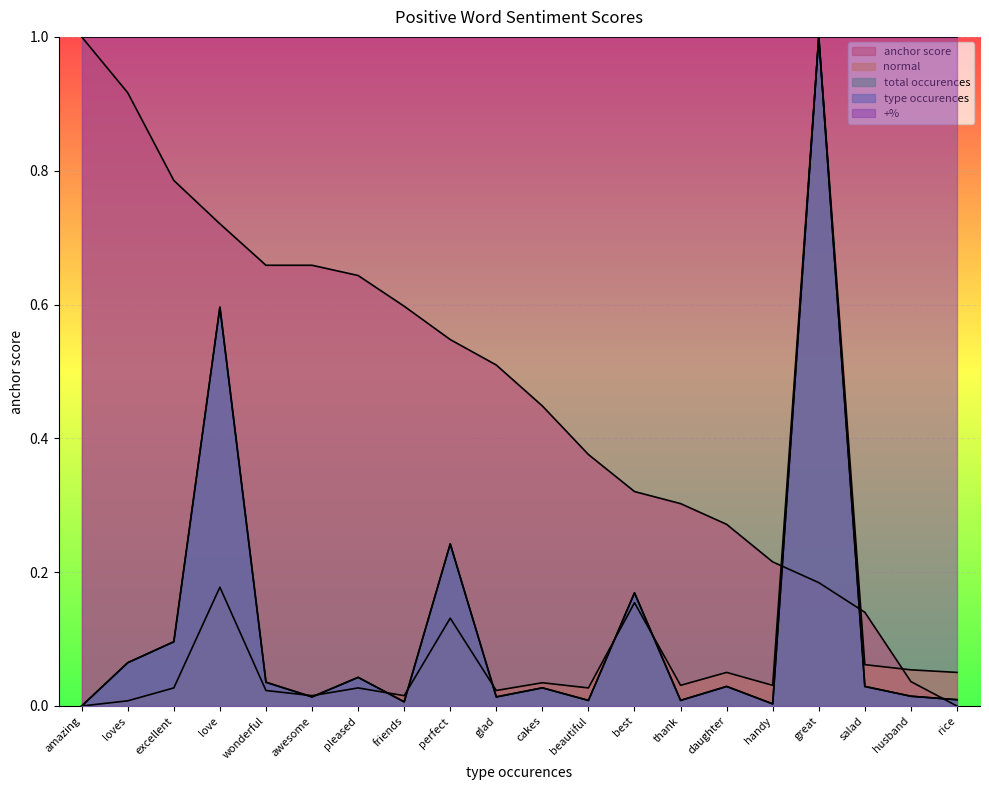

Reading right to left, what are all the values shown in this chart?

anchor score: 0.0	0.0	0.1	0.2	0.2	0.3	0.3	0.3	0.4	0.4	0.5	0.5	0.6	0.6	0.7	0.7	0.7	0.8	0.9	1.0
normal: 0.1	0.1	0.1	1.0	0.0	0.1	0.0	0.2	0.0	0.0	0.0	0.1	0.0	0.0	0.0	0.0	0.2	0.0	0.0	0.0
total occurences: 0.0	0.0	0.0	1.0	0.0	0.0	0.0	0.2	0.0	0.0	0.0	0.2	0.0	0.0	0.0	0.0	0.6	0.1	0.1	0.0
type occurences: 0.0	0.0	0.0	1.0	0.0	0.0	0.0	0.2	0.0	0.0	0.0	0.2	0.0	0.0	0.0	0.0	0.6	0.1	0.1	0.0